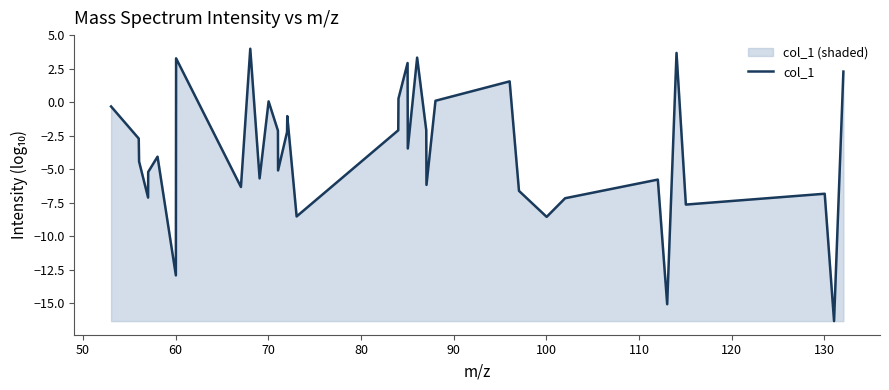

What is the difference between the maximum and minimum values?

20.3